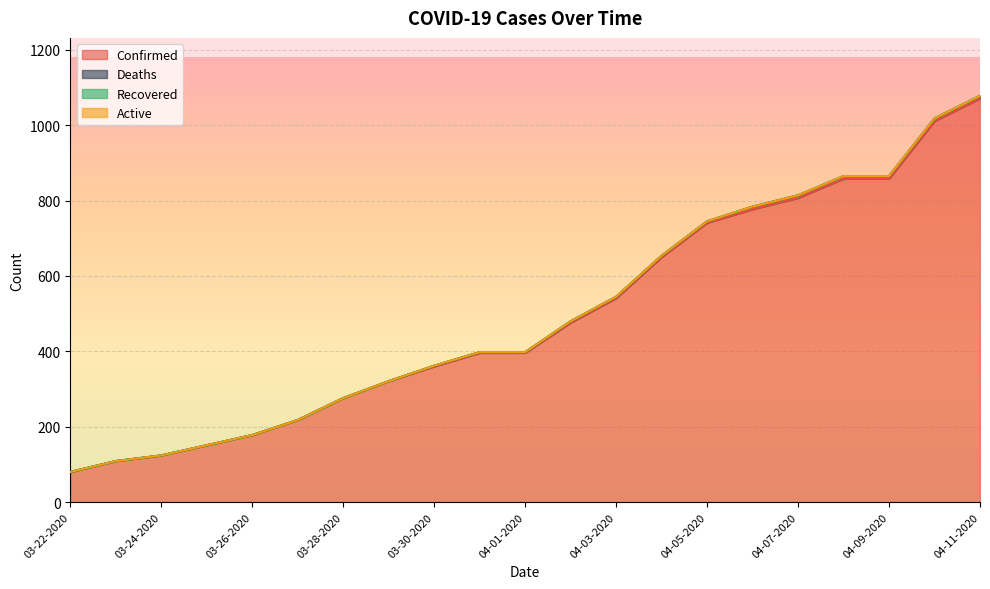

What is the label of the 5th point from the right?

04-07-2020